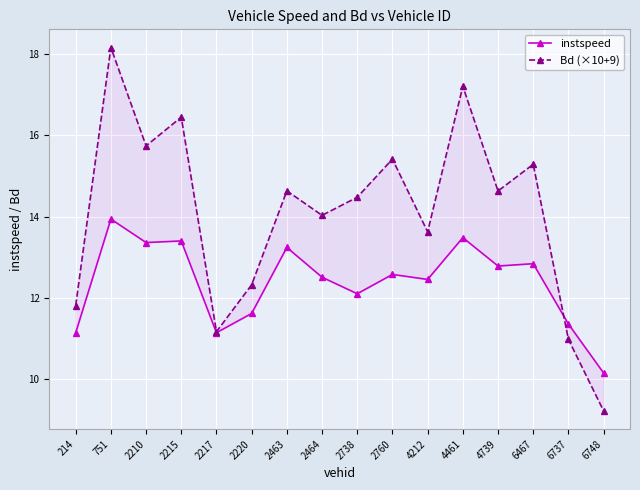

Reading right to left, extract all data points from this chart.

instspeed: 6748=10.1	6737=11.4	6467=12.8	4739=12.8	4461=13.5	4212=12.5	2760=12.6	2738=12.1	2464=12.5	2463=13.2	2220=11.6	2217=11.1	2215=13.4	2210=13.4	751=13.9	214=11.1
Bd (×10+9): 6748=9.2	6737=11.0	6467=15.3	4739=14.6	4461=17.2	4212=13.6	2760=15.4	2738=14.5	2464=14.0	2463=14.6	2220=12.3	2217=11.2	2215=16.5	2210=15.7	751=18.2	214=11.8